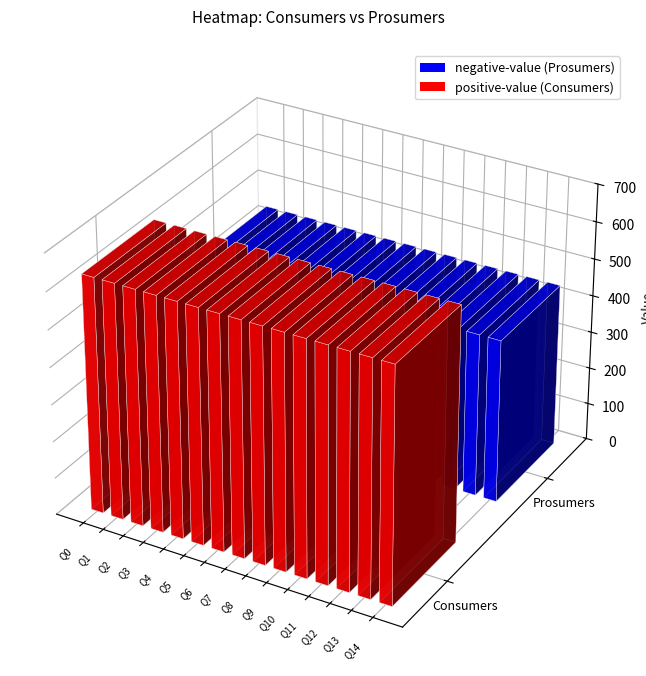

Between 6 and 14, which series saw the biggest shift?

Consumers